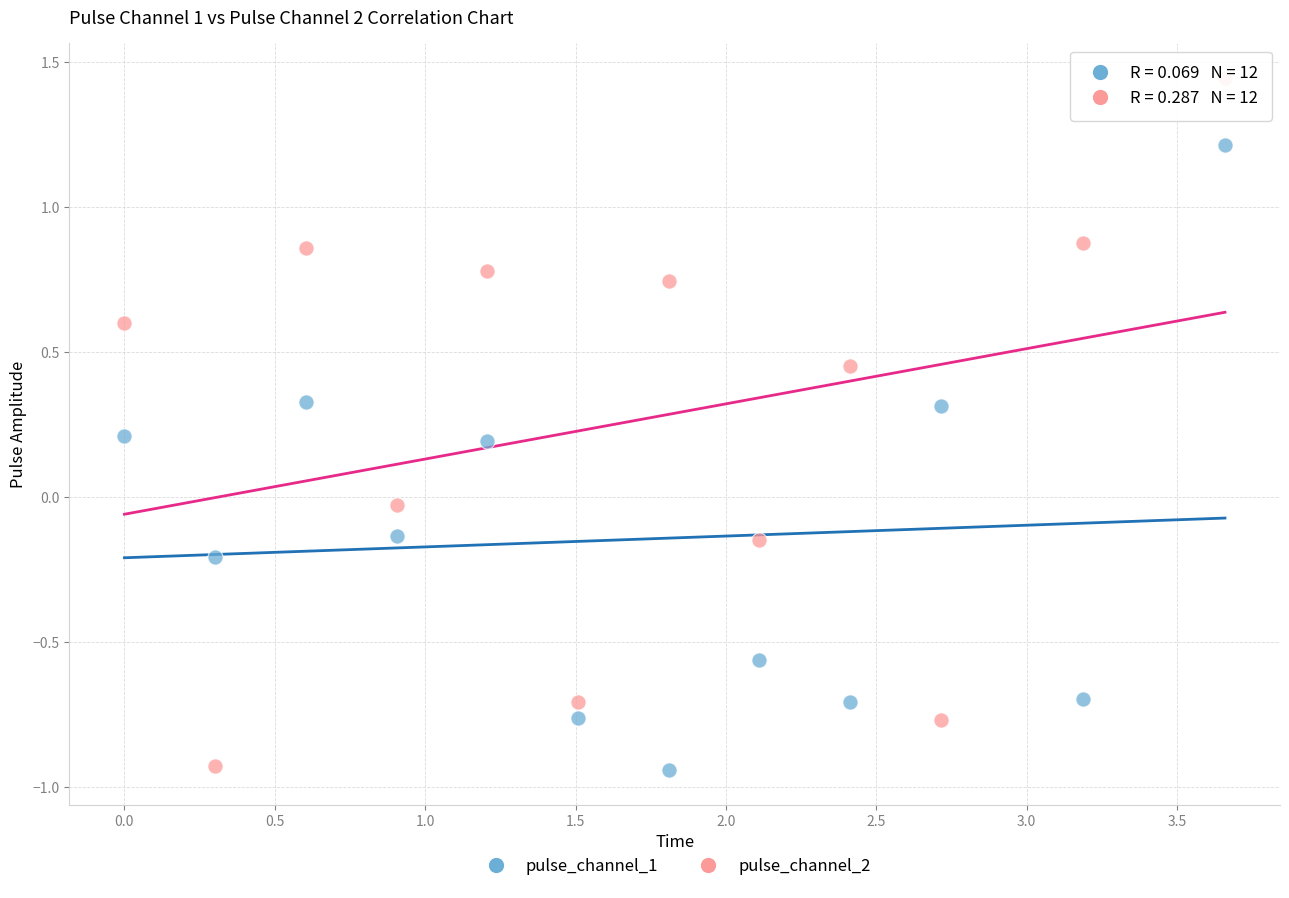

What are all the series names shown in the legend?

pulse_channel_1, pulse_channel_2